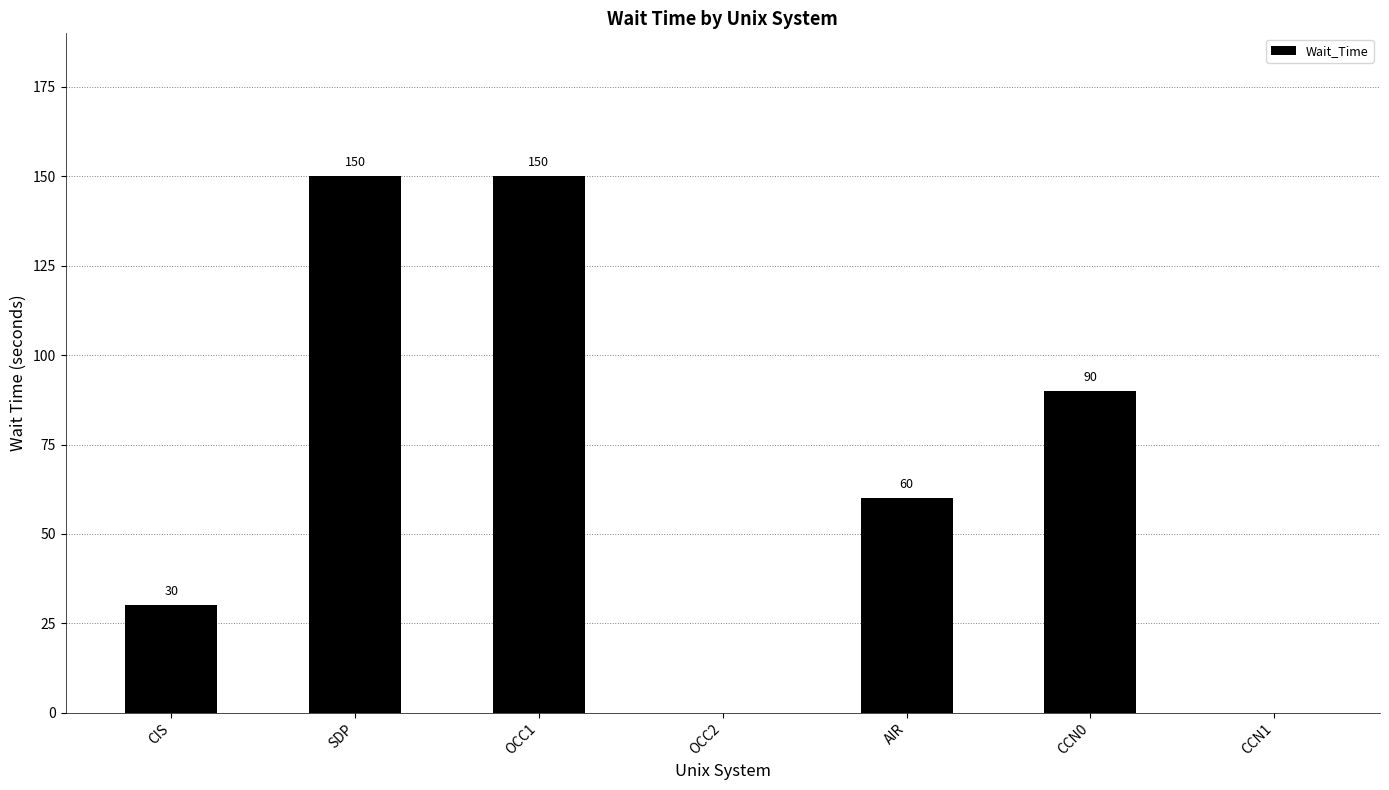

Count the values in the range 0 to 150.

7